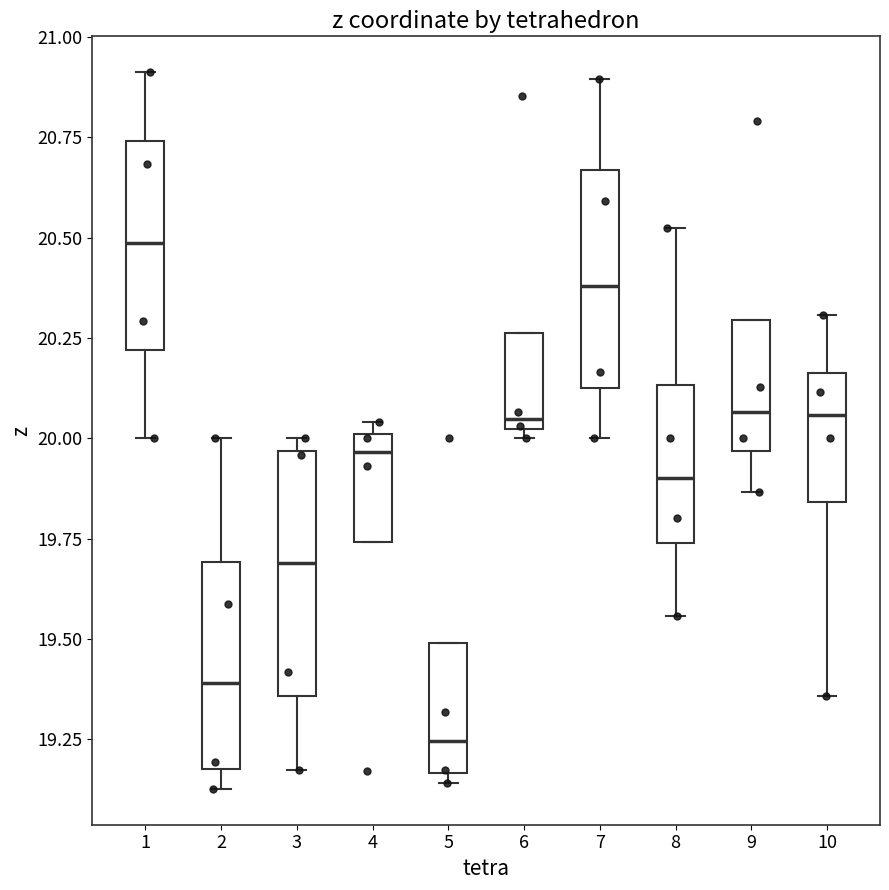

Reading left to right, transcribe this box plot: for each box, give where its median line is, the range the box spans, and where its two whiskers end, as read against the y-axis. The values are not printed on the chart, so give them approximately, as read against the axis.

1: median 20.50, box 20.20 to 20.75, whiskers 20.00 to 20.90
2: median 19.40, box 19.20 to 19.70, whiskers 19.15 to 20.00
3: median 19.70, box 19.35 to 19.95, whiskers 19.15 to 20.00
4: median 19.95, box 19.75 to 20.00, whiskers 19.75 to 20.05
5: median 19.25, box 19.15 to 19.50, whiskers 19.15 (just below the box's lower edge) to 19.50
6: median 20.05, box 20.00 to 20.25, whiskers 20.00 (just below the box's lower edge) to 20.25
7: median 20.40, box 20.10 to 20.65, whiskers 20.00 to 20.90
8: median 19.90, box 19.75 to 20.15, whiskers 19.55 to 20.50
9: median 20.05, box 19.95 to 20.30, whiskers 19.85 to 20.30
10: median 20.05, box 19.85 to 20.15, whiskers 19.35 to 20.30